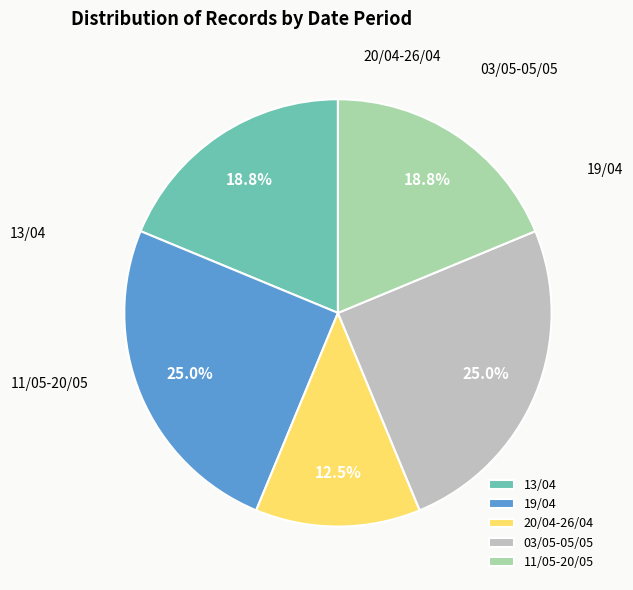

What is the ratio of the value at 11/05-20/05 to the value at 19/04?

0.8